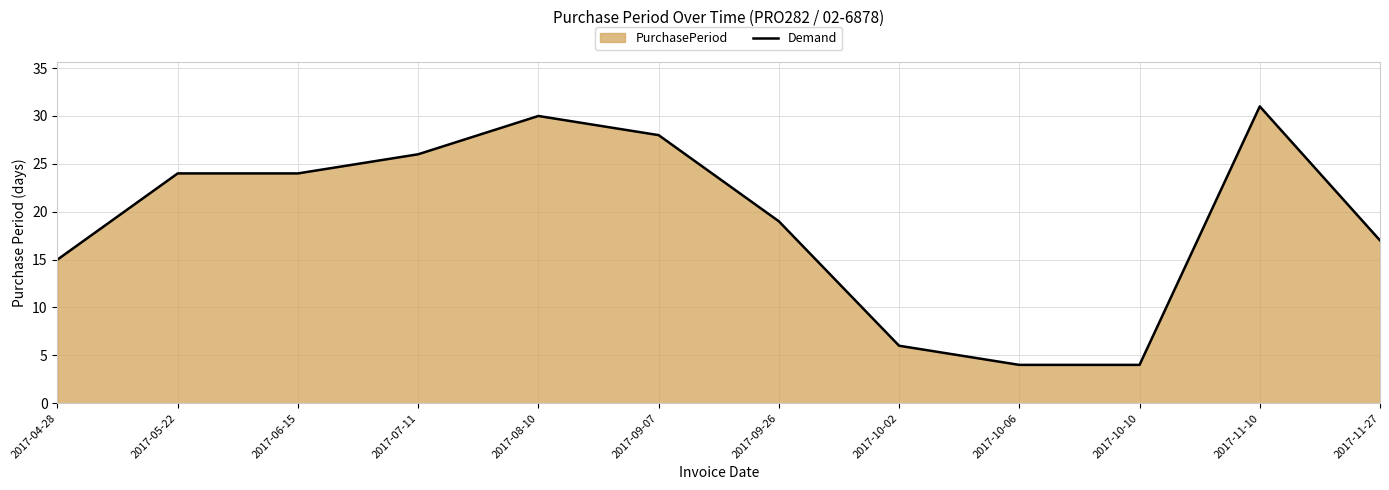

The chart shows a value of 31 at 2017-11-10. True or false?

True